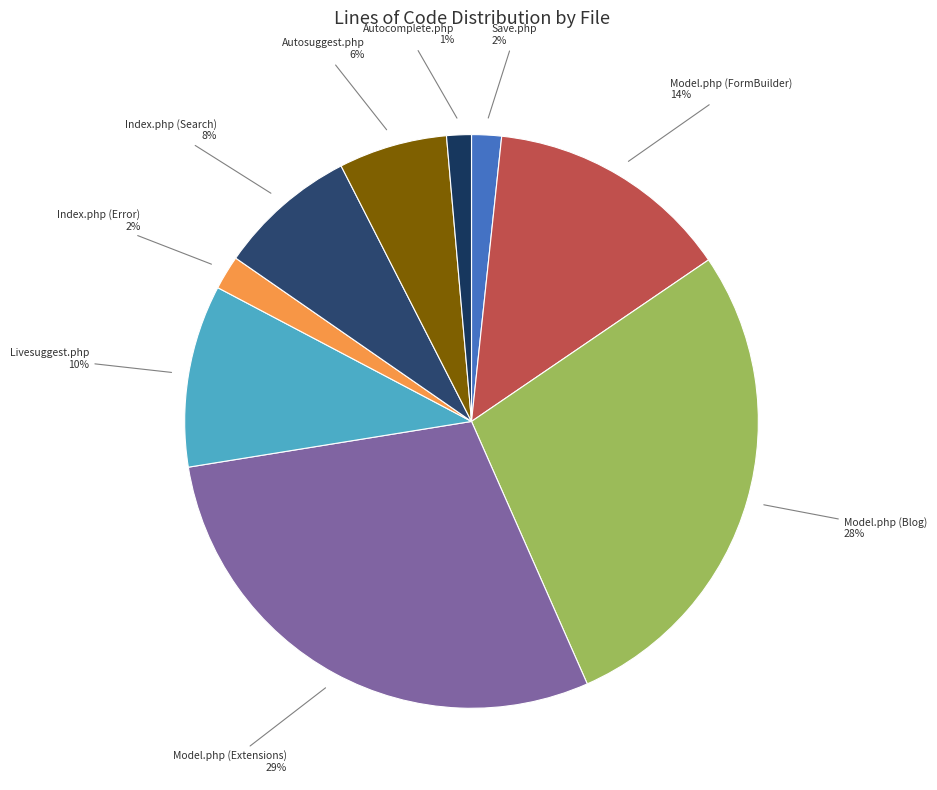

The Index.php (Search) slice represents 1% of the pie. True or false?

False